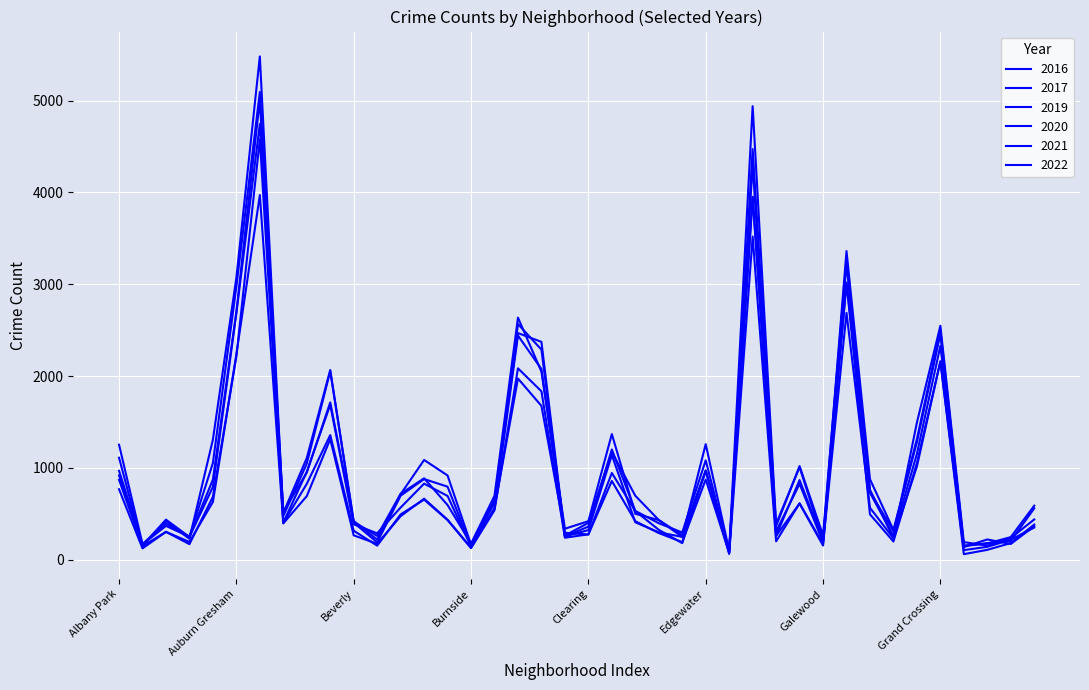

At which label does 2017 first exceed 620?

Albany Park